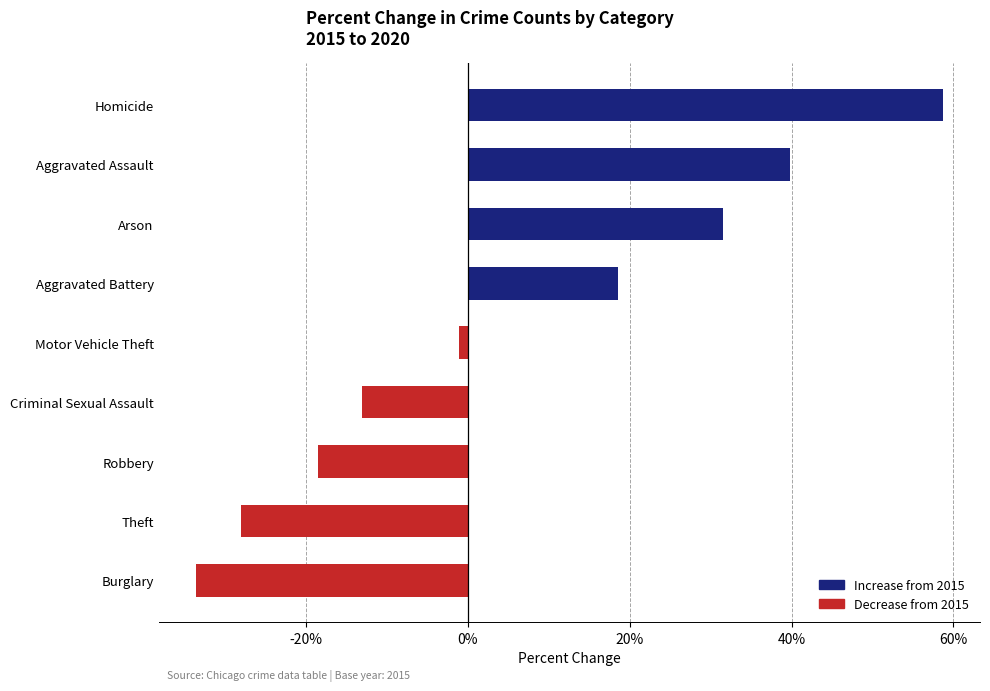

Read the value at Aggravated Assault.

39.8